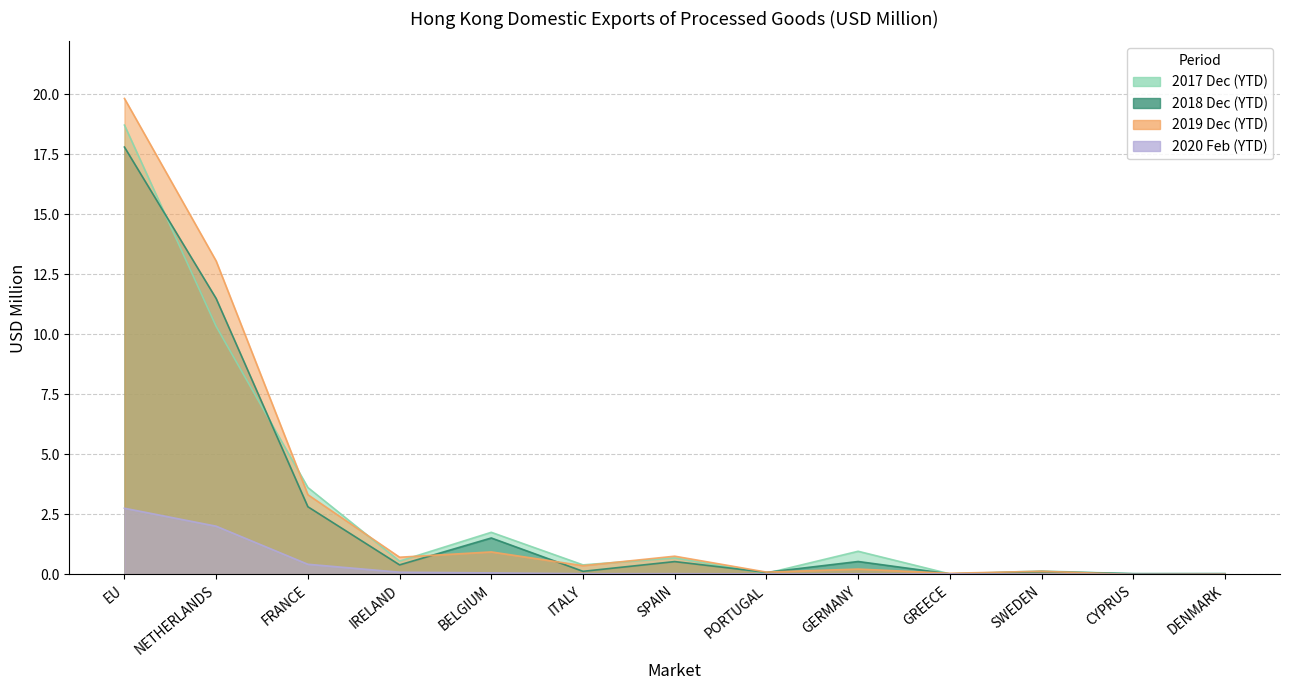

True or false: 201712 and 202002 cross at least once.

False